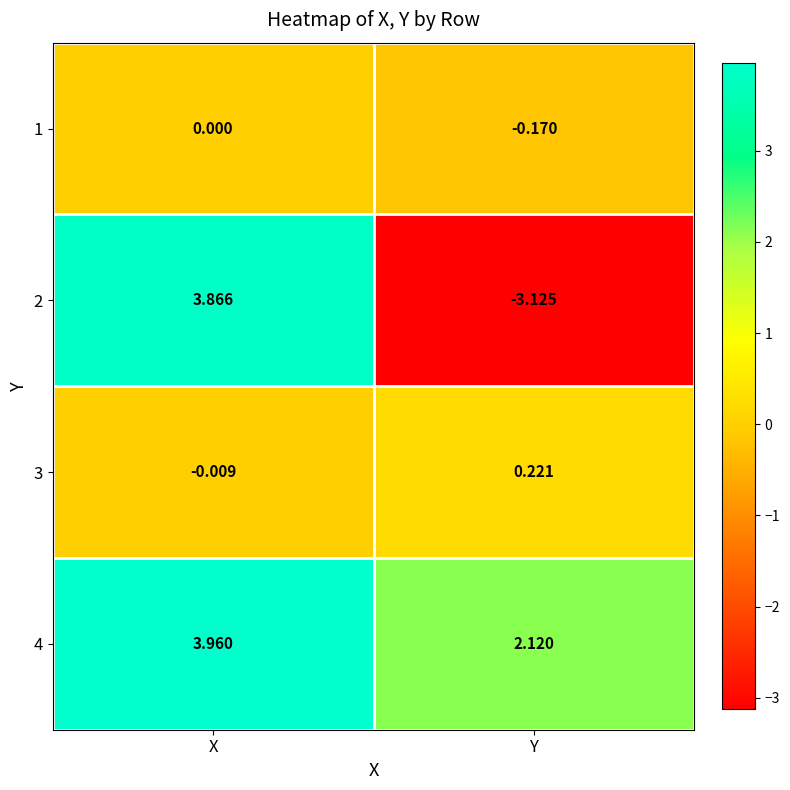

What is the spread (max minus min) of values at Y?

5.2